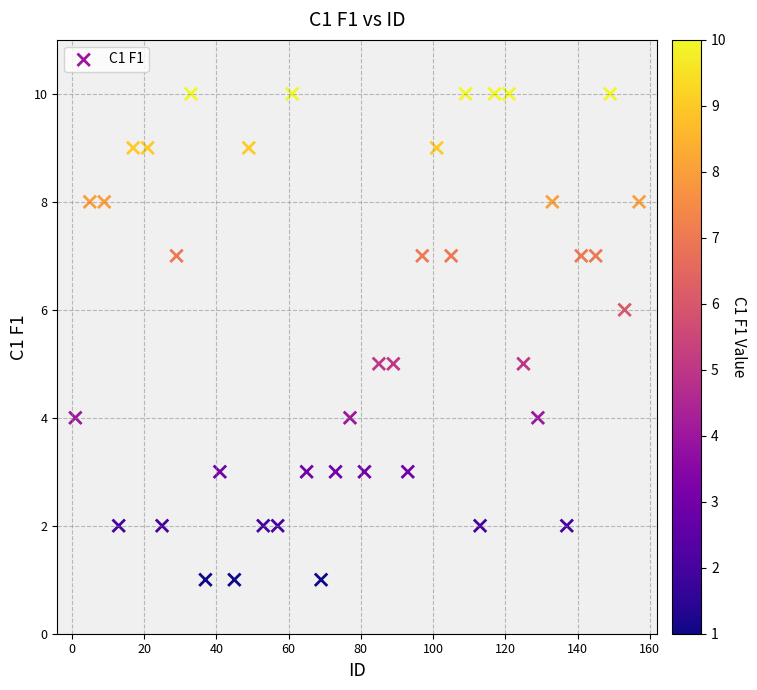

What is the range of Y values (max minus min)?

9